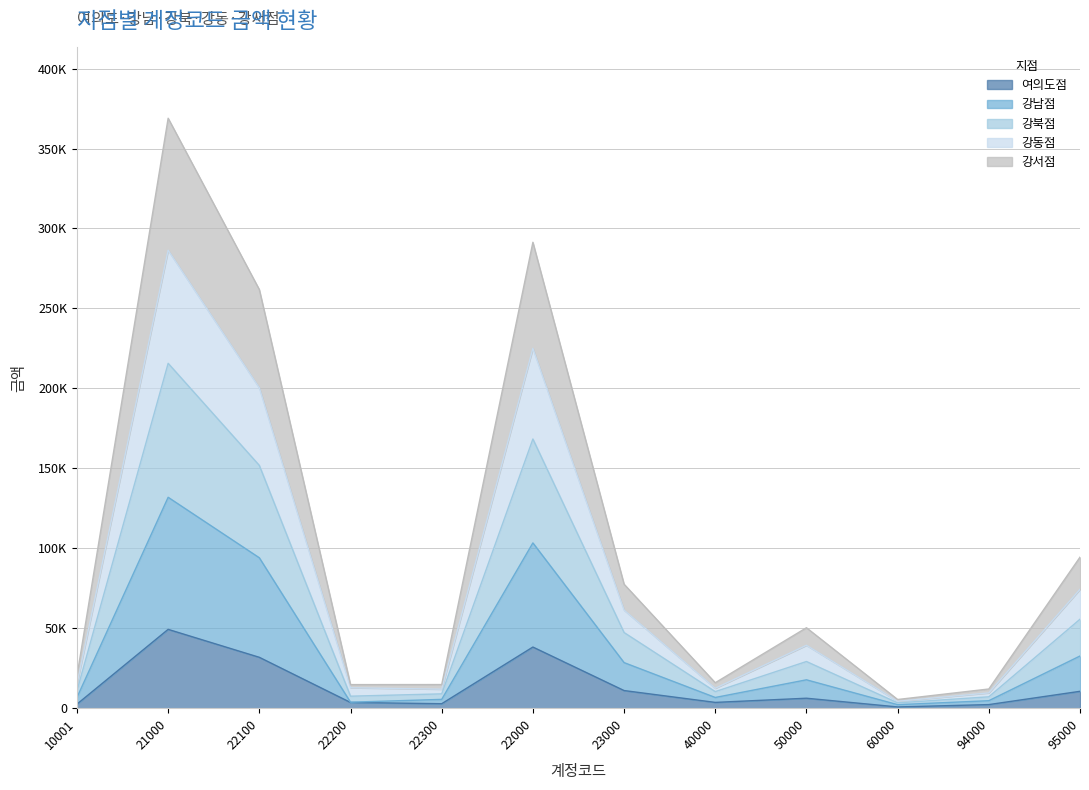

True or false: 강서점 and 강남점 intersect in this chart.

False